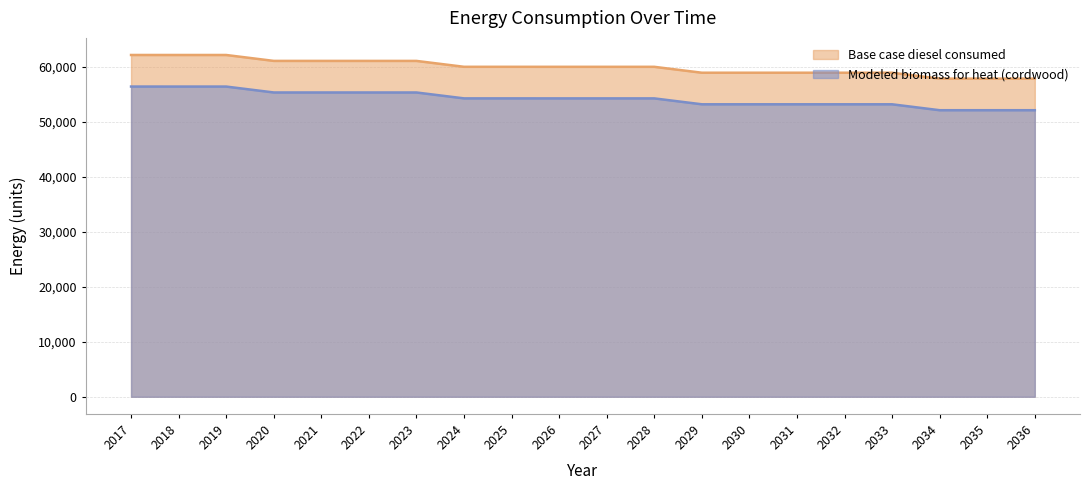

True or false: Base case diesel consumed has a value of 105615.4 at 2033.

False